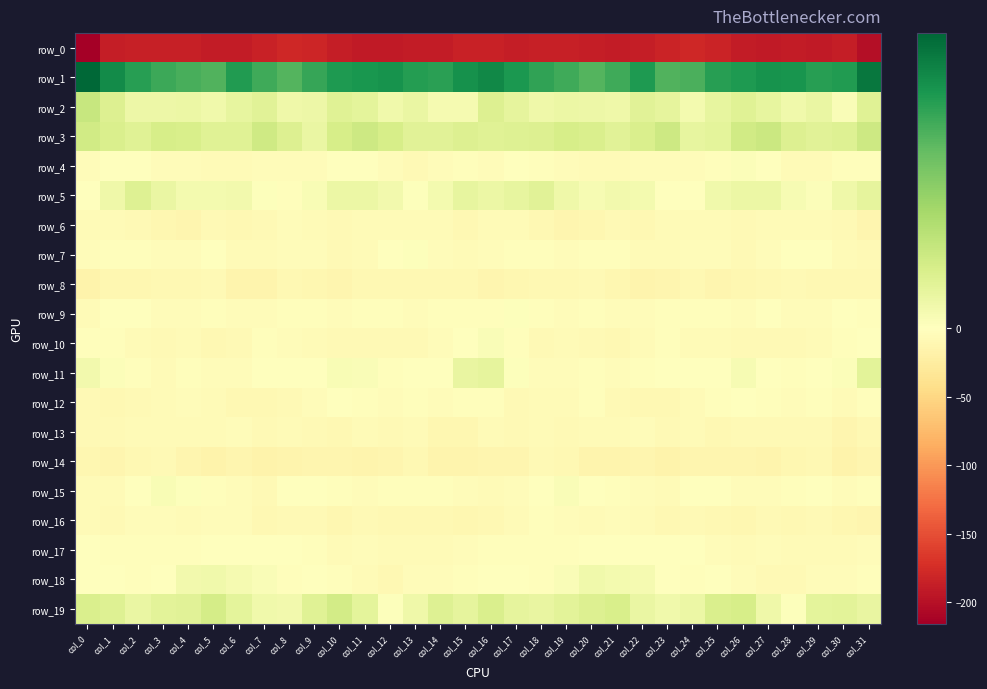

At which label is row_15 closest to -2?

col_13